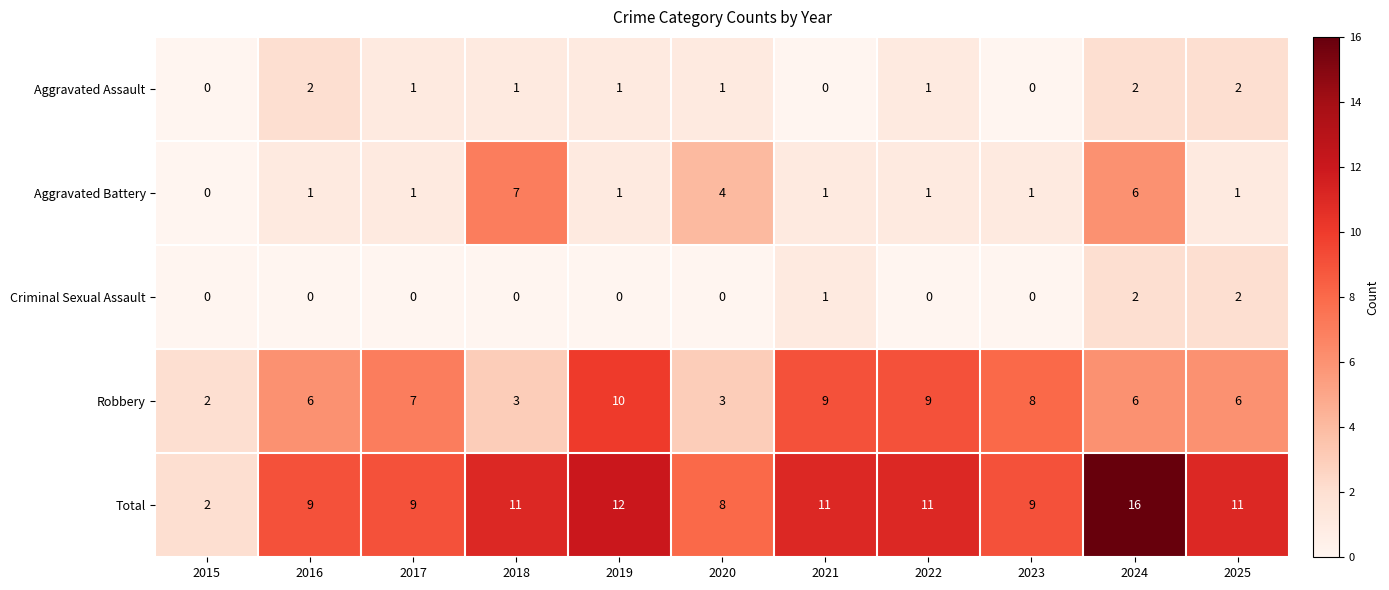

Which series has the largest total across all categories?

Total